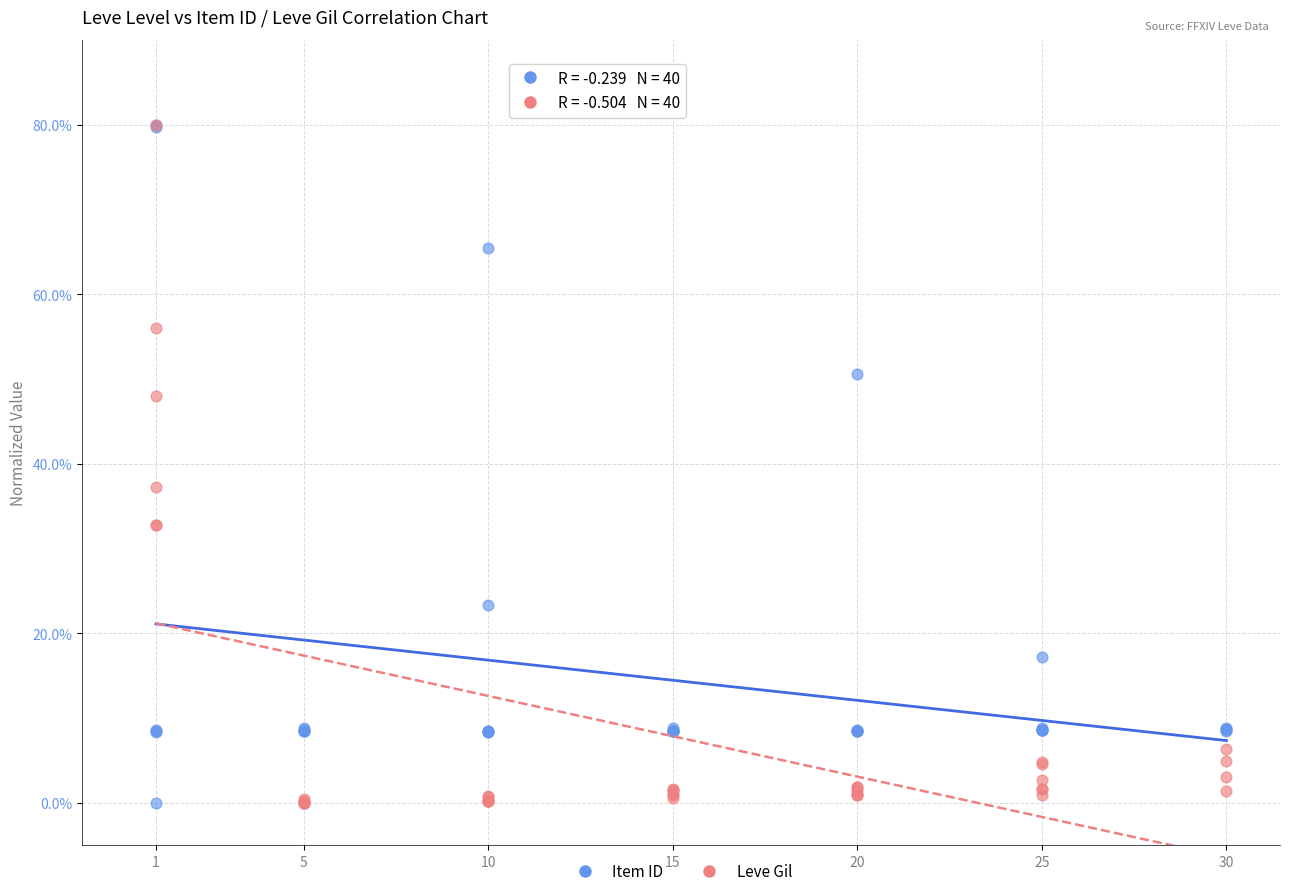

Across all series, what Y value is closest to 40?

37.3